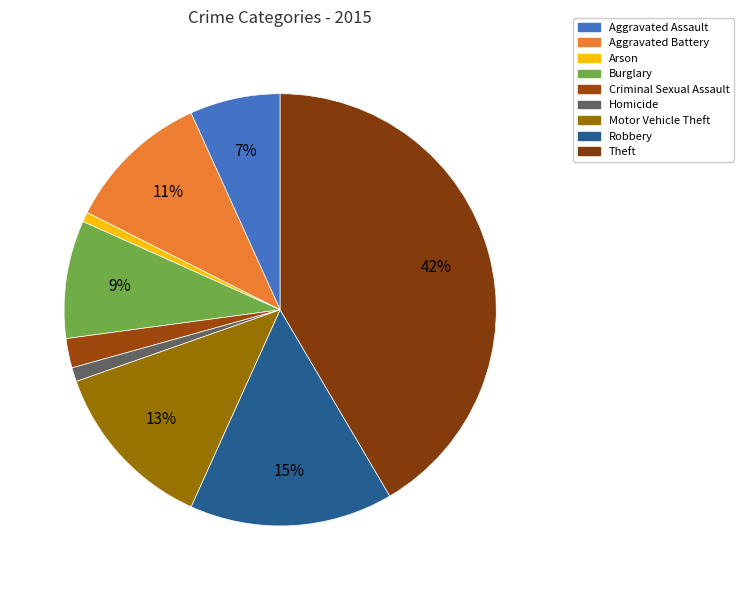

What is the change in value from Robbery to Theft?

+1255